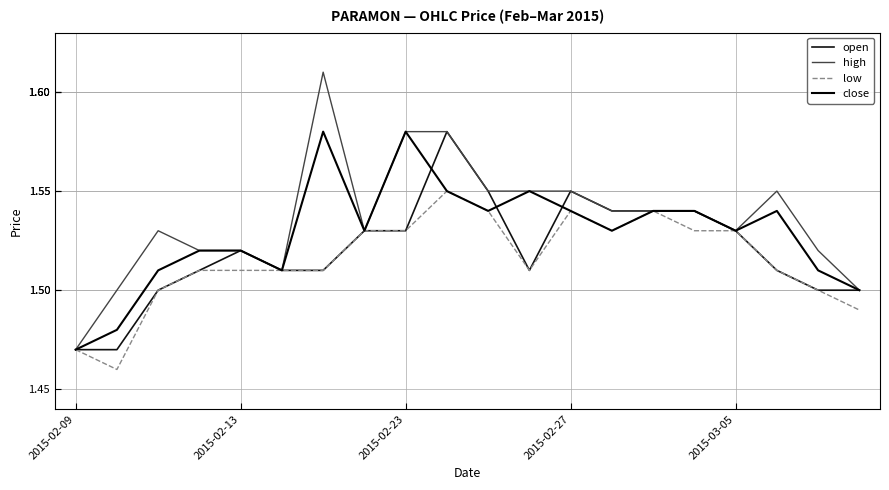

How many interior local peaks does the high series have?

3